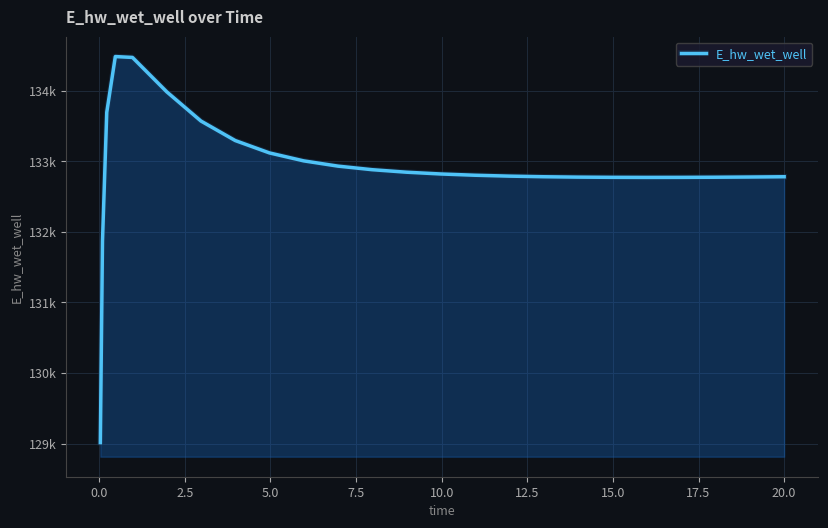

What is the value of the 11th point from the left?

132930.4